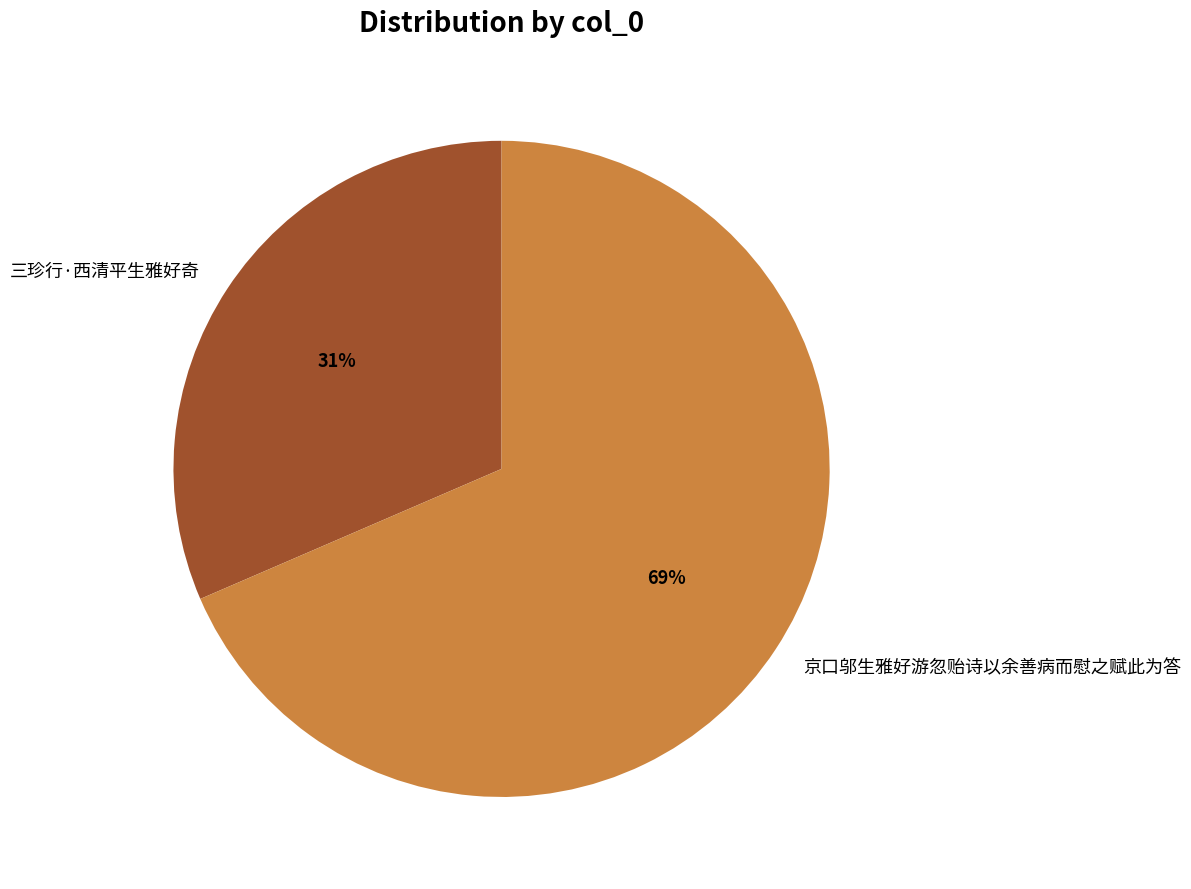

True or false: 京口邬生雅好游忽贻诗以余善病而慰之赋此为答 accounts for 62% of the total.

False